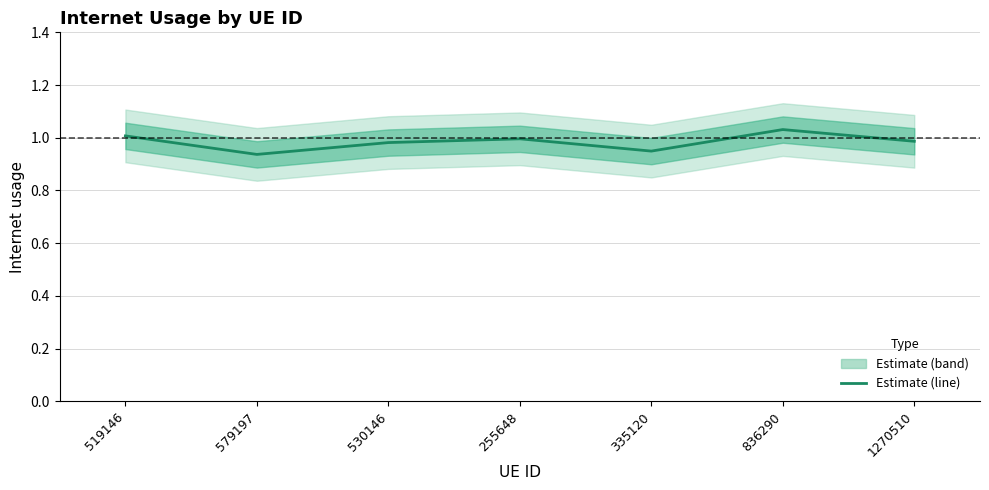

What is the difference between the maximum and second lowest values?

0.1